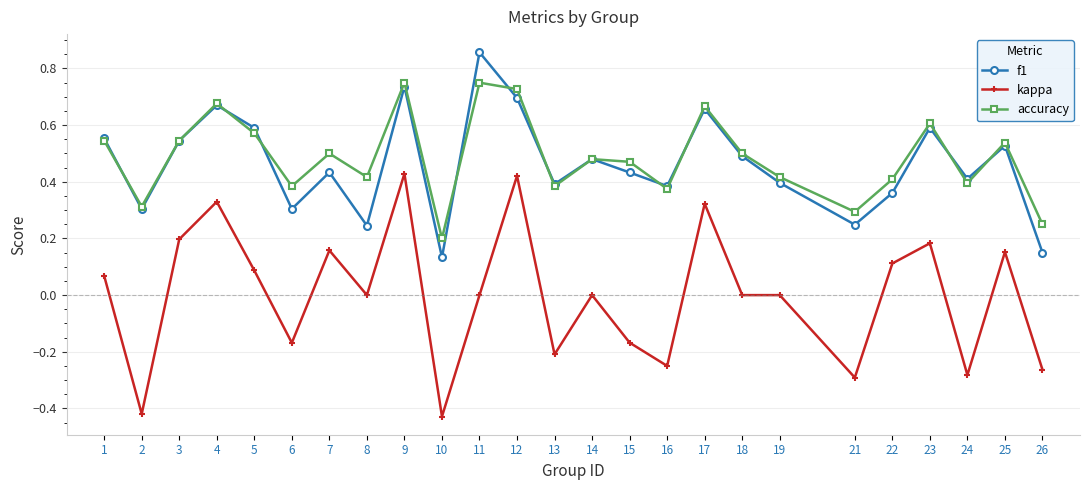

List the series in order of their peak value, highest first.

f1, accuracy, kappa